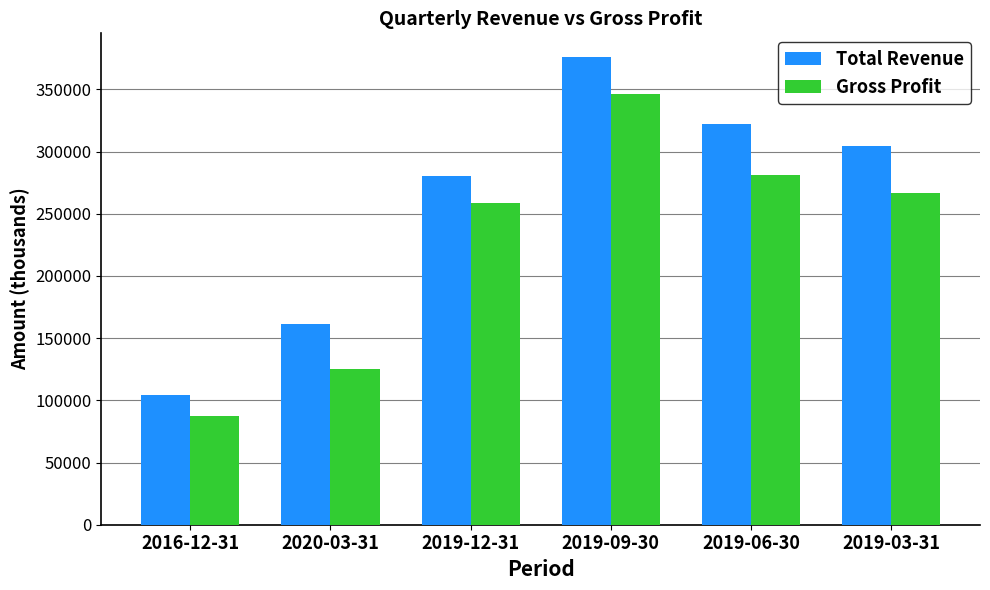

What position from the right is 2016-12-31?

6